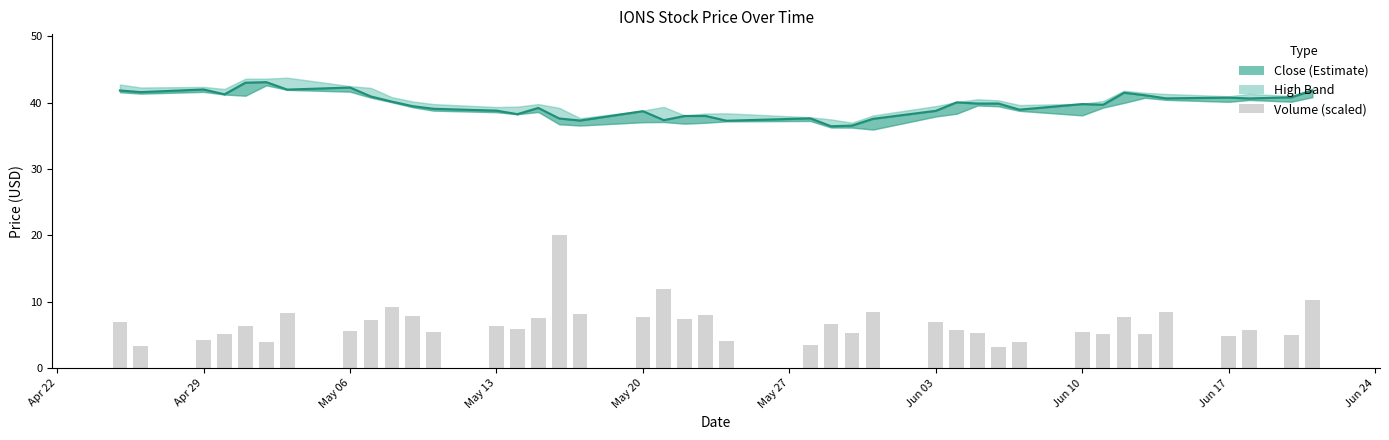

Which series has the widest spread of values?

Volume (scaled)